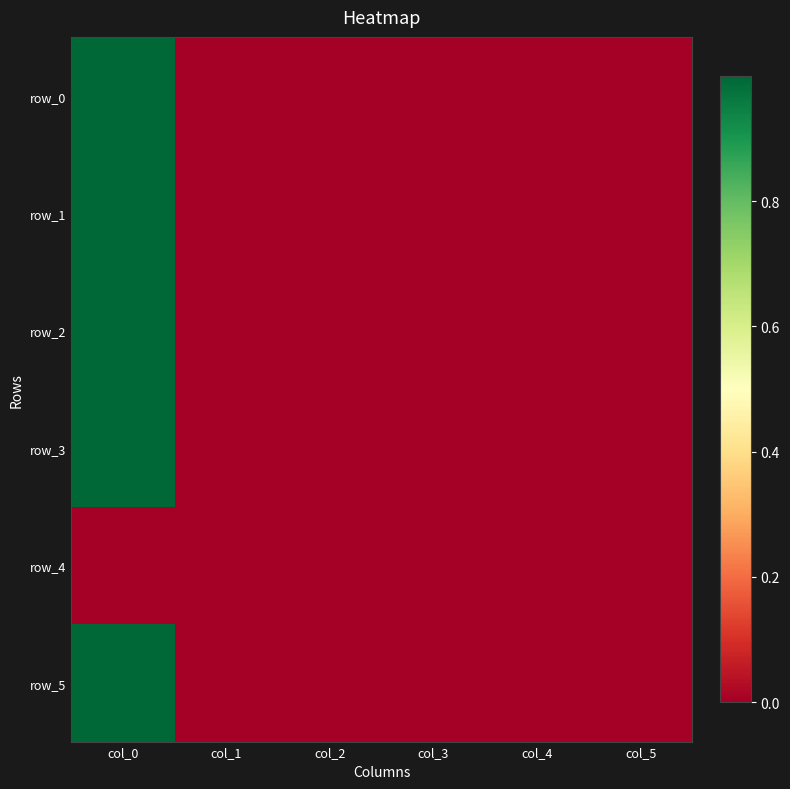

Which series has the widest spread of values?

row_3